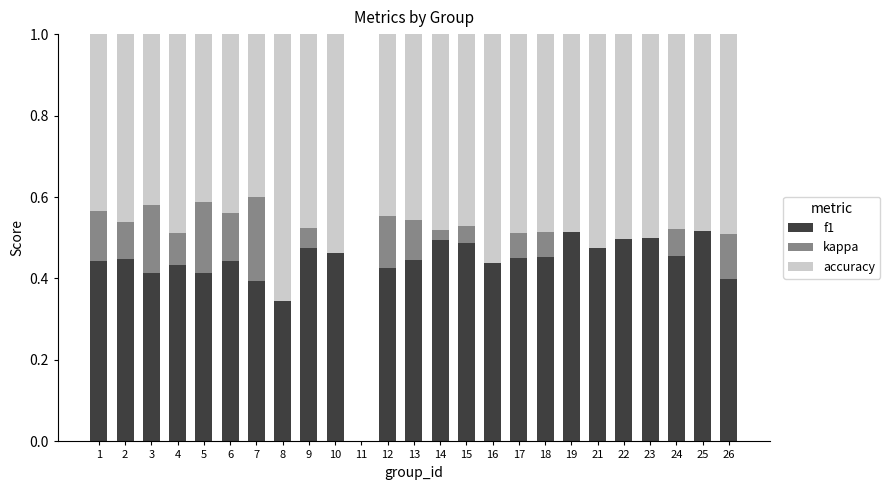

The value of f1 at 10 is 0.1. True or false?

False